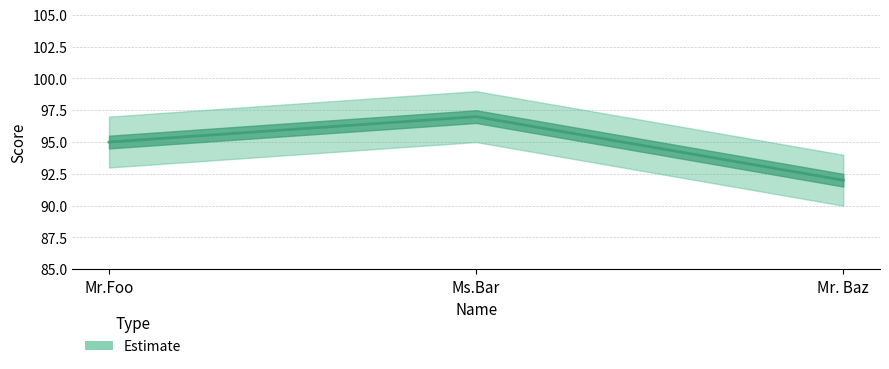

Does the chart display data point markers on the line(s)?

No